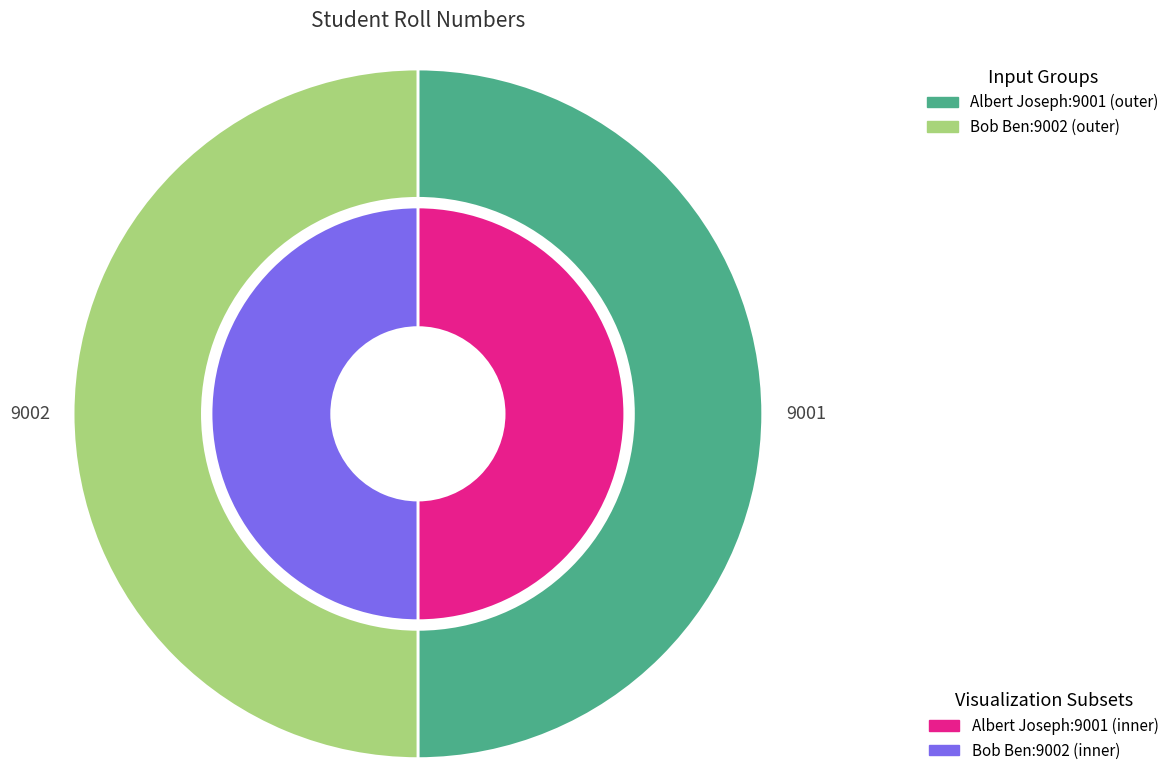

To the nearest percent, what portion does Albert Joseph represent?

50%